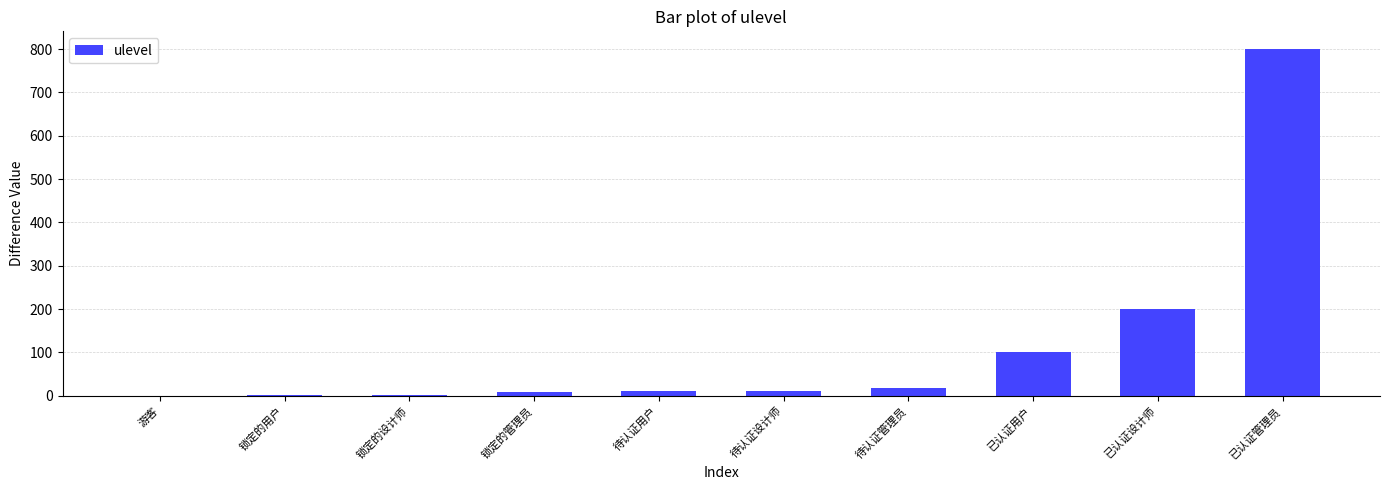

What is the sum of the values at 已认证设计师 and 已认证用户?

302